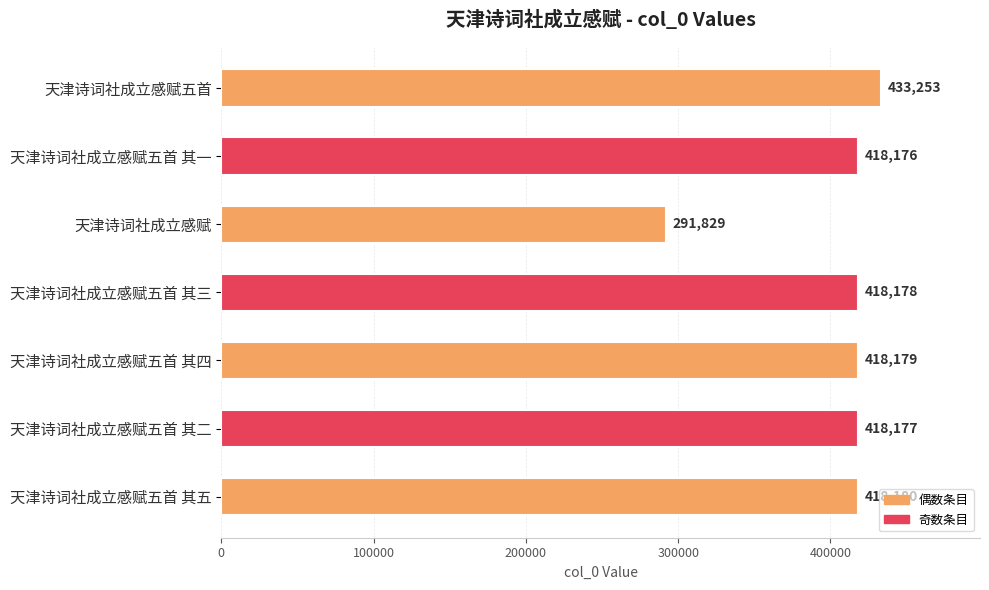

What is the value of the 2nd bar from the top?

418176